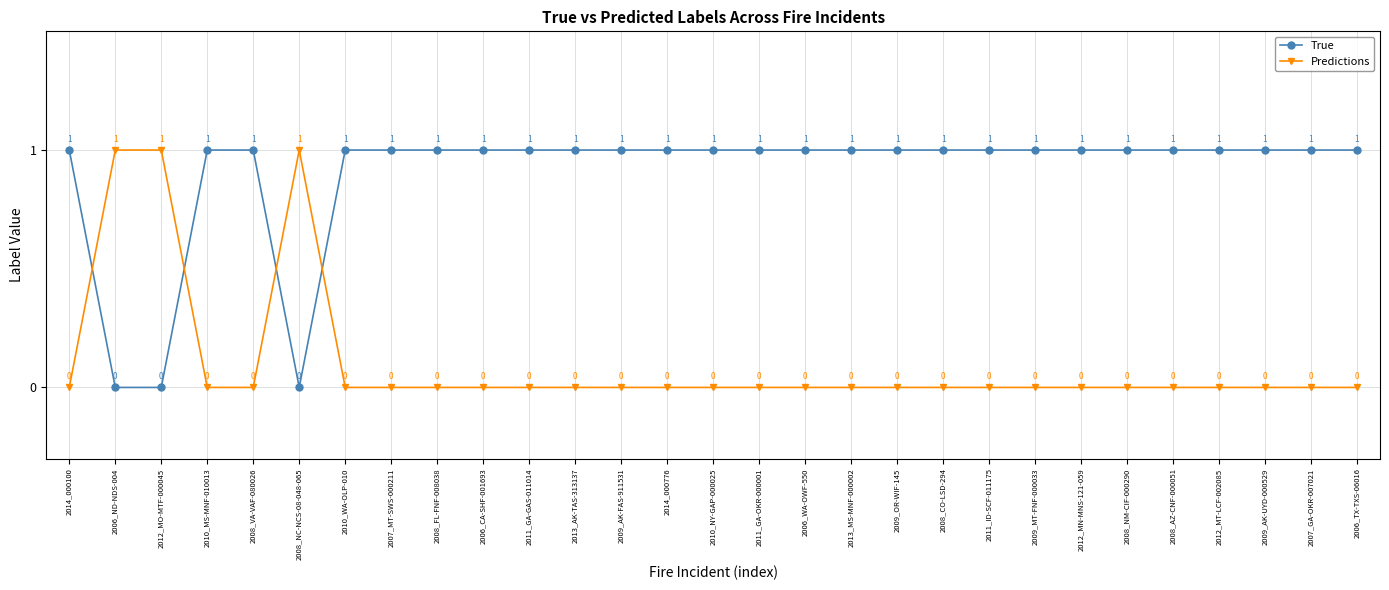

Reading right to left, extract all data points from this chart.

True: 1	1	1	1	1	1	1	1	1	1	1	1	1	1	1	1	1	1	1	1	1	1	1	0	1	1	0	0	1
Predictions: 0	0	0	0	0	0	0	0	0	0	0	0	0	0	0	0	0	0	0	0	0	0	0	1	0	0	1	1	0